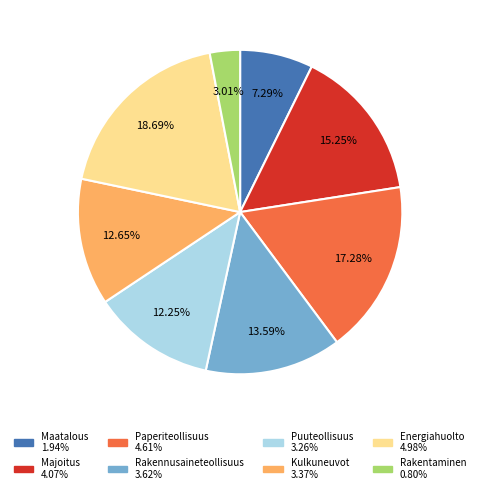

Is there a majority slice in this chart?

No